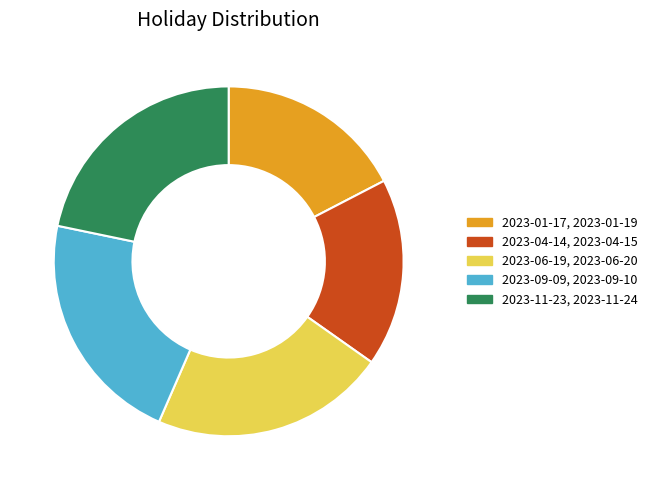

Does any single category account for the majority?

No